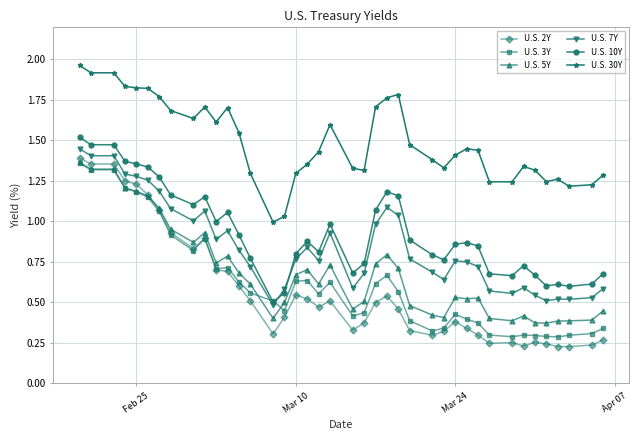

True or false: U.S. 7Y and U.S. 2Y cross at least once.

False